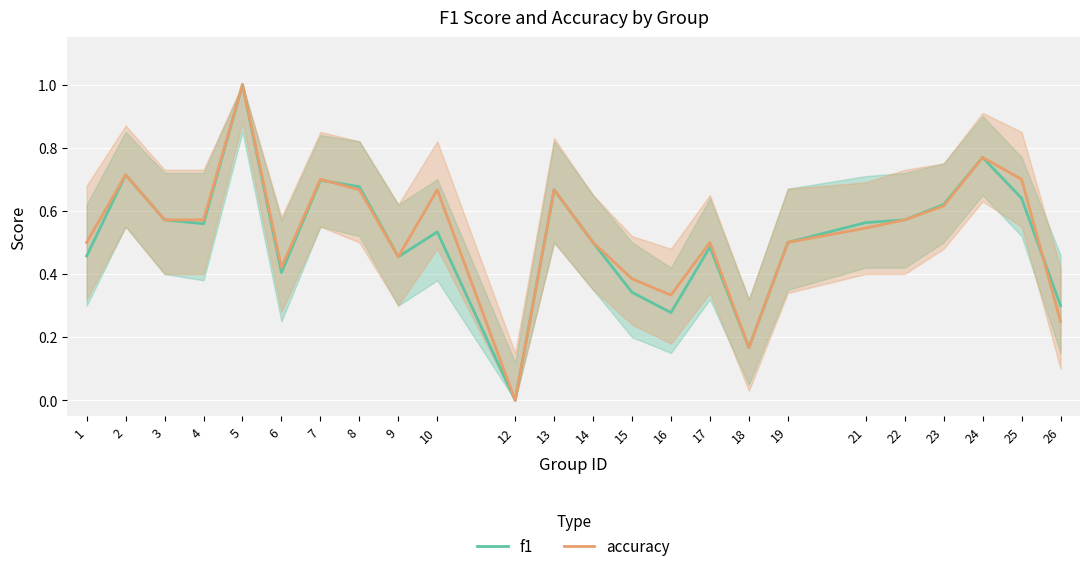

What value does the f1 series have at 18?

0.2